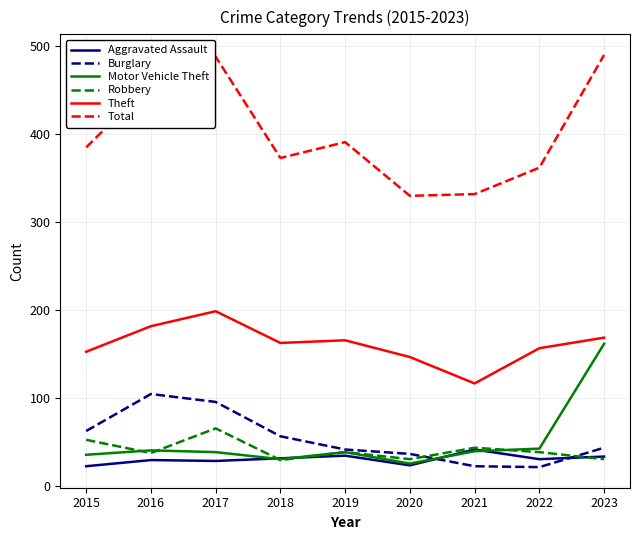

What is the minimum value for Motor Vehicle Theft?

26